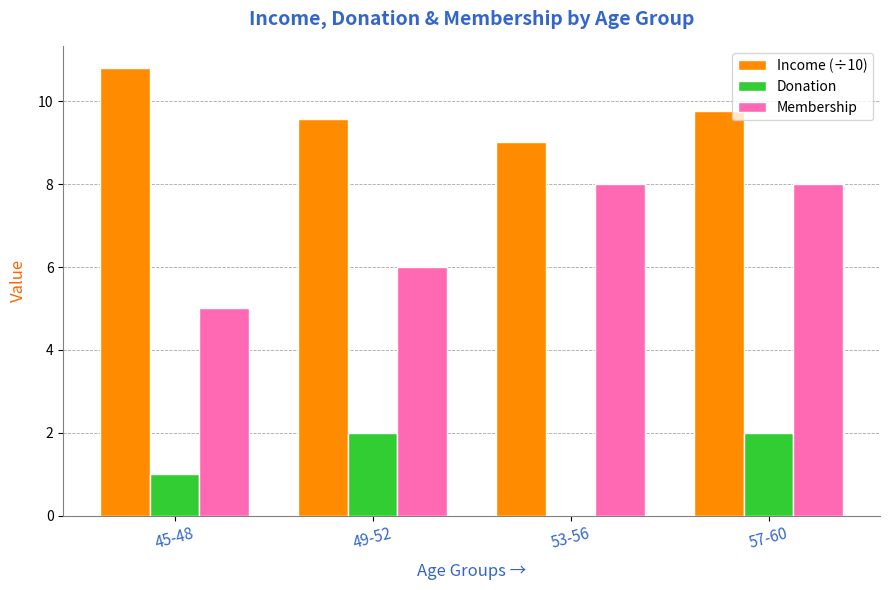

Which series changed the most between 45-48 and 57-60?

Membership